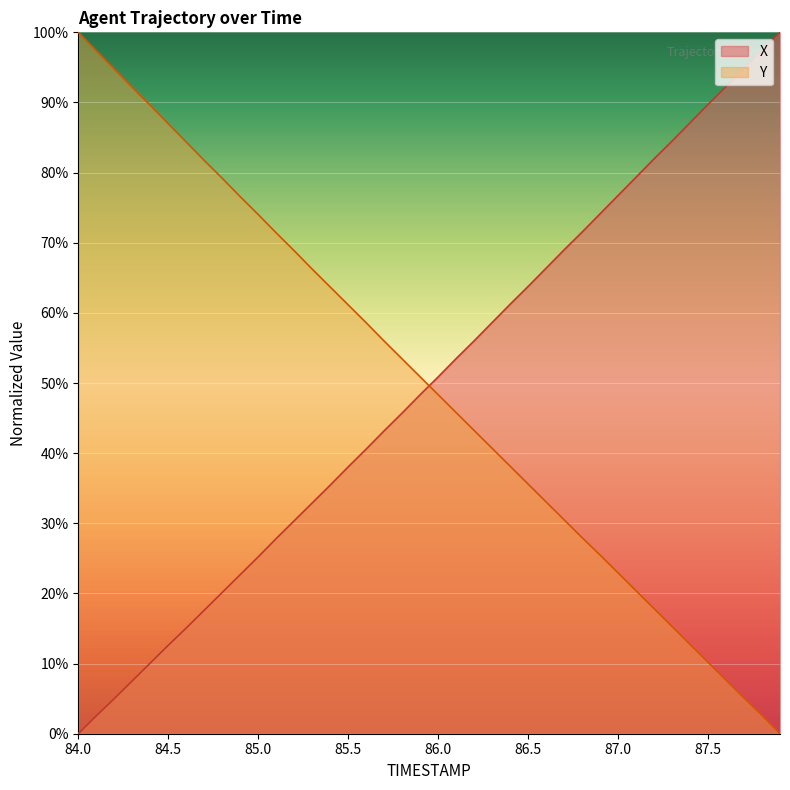

True or false: Y has a value of 48.3 at 86.0.

True